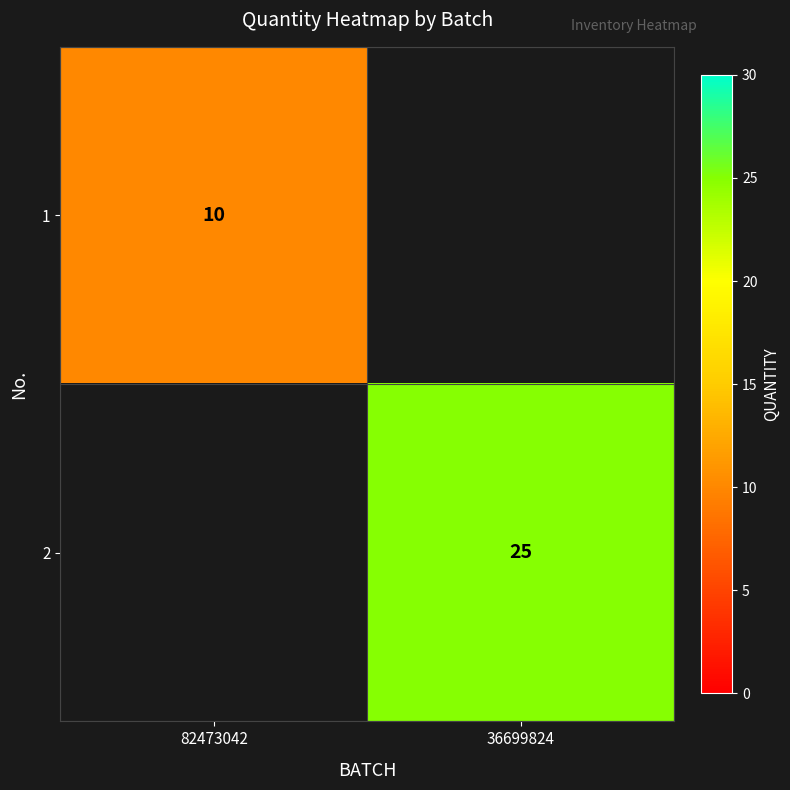

The 1 series shows 10 at 82473042. True or false?

True